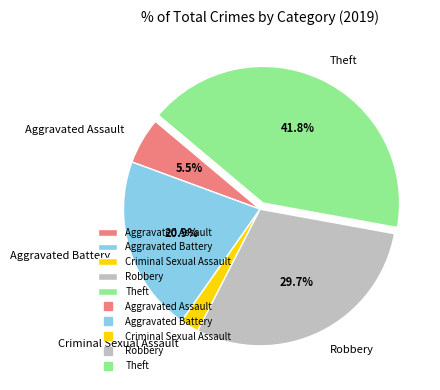

How much of the chart is everything except Aggravated Assault?

94.5%